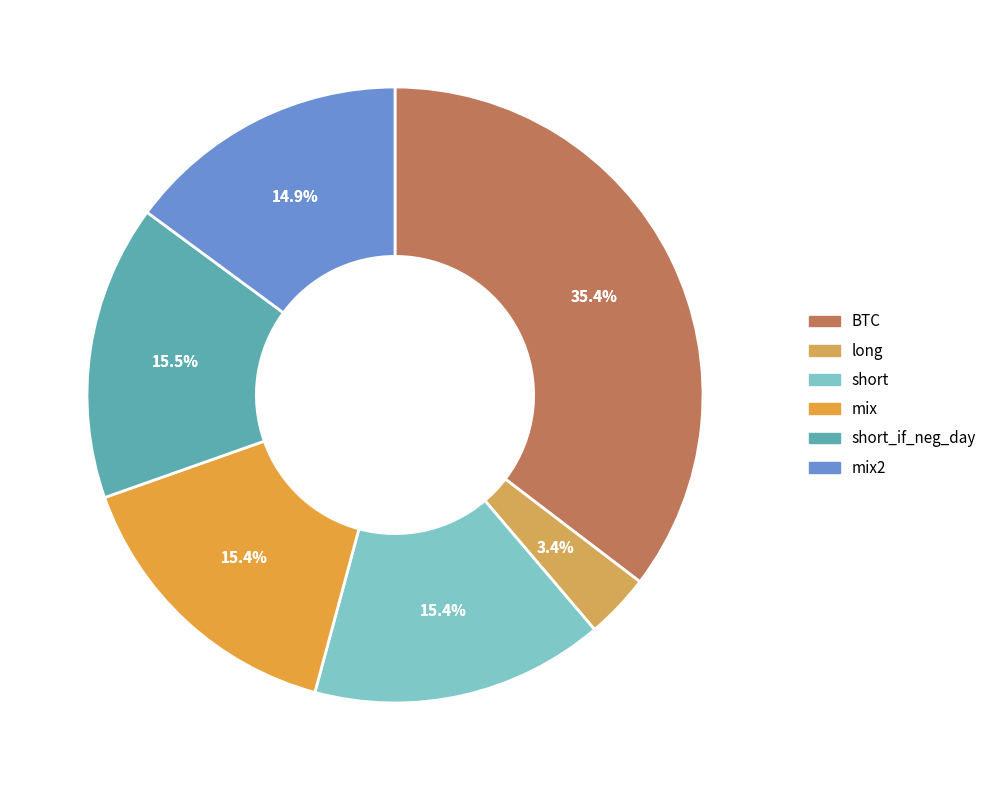

What is the largest slice in the pie chart?

BTC